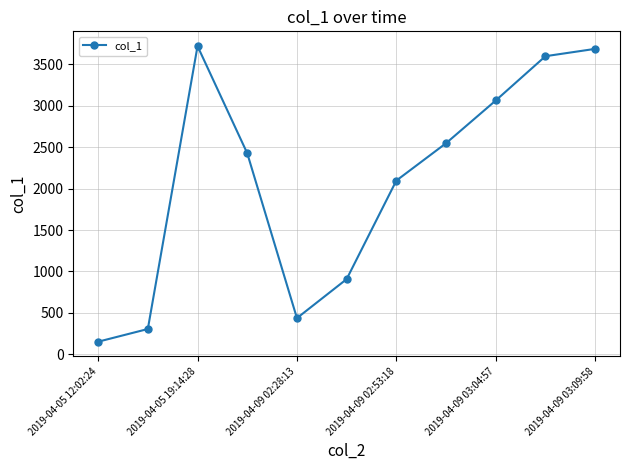

True or false: there are more than 2 points higher than both neighbors.

False